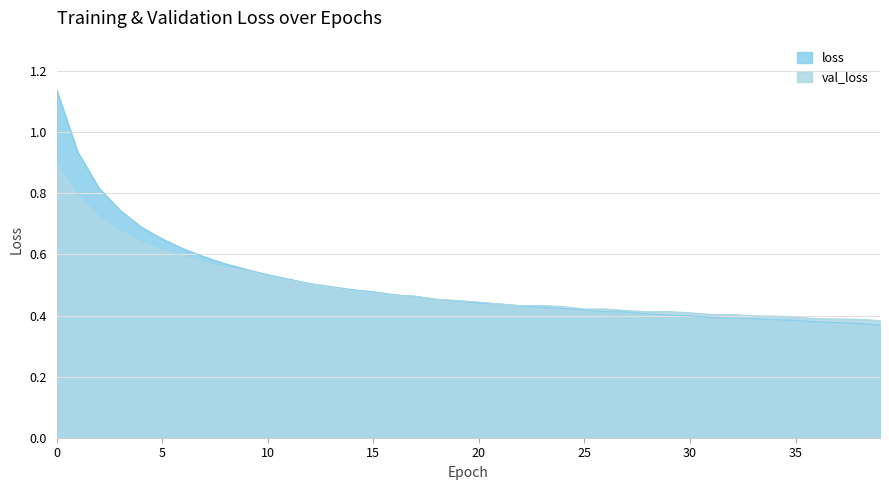

True or false: val_loss has a value of 0.5 at 18.

True